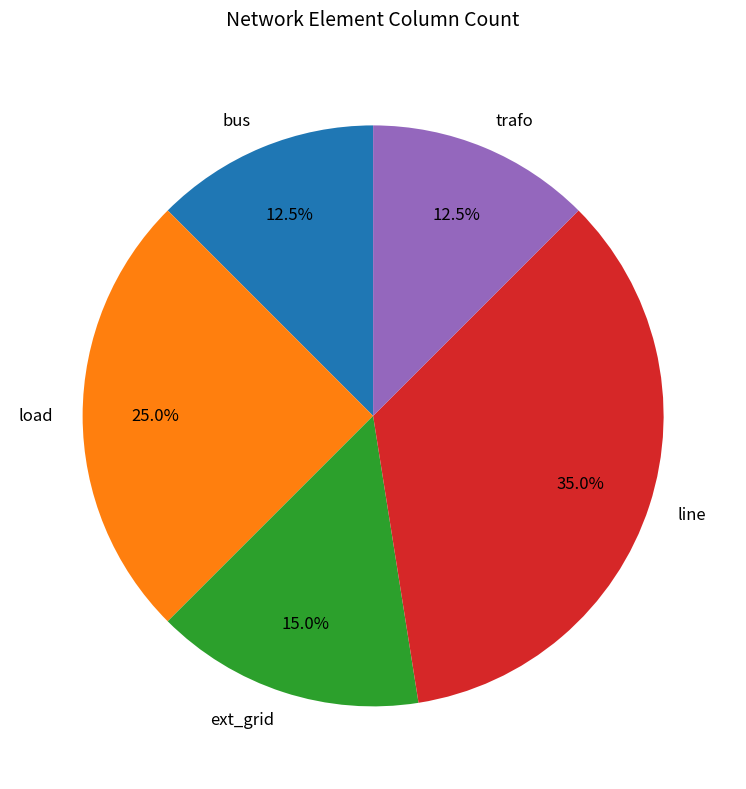

To the nearest percent, what percentage of the pie is ext_grid?

15%